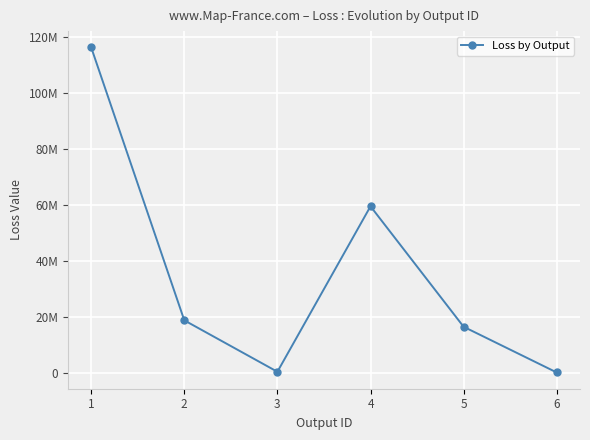

Does the chart have visible grid lines?

Yes